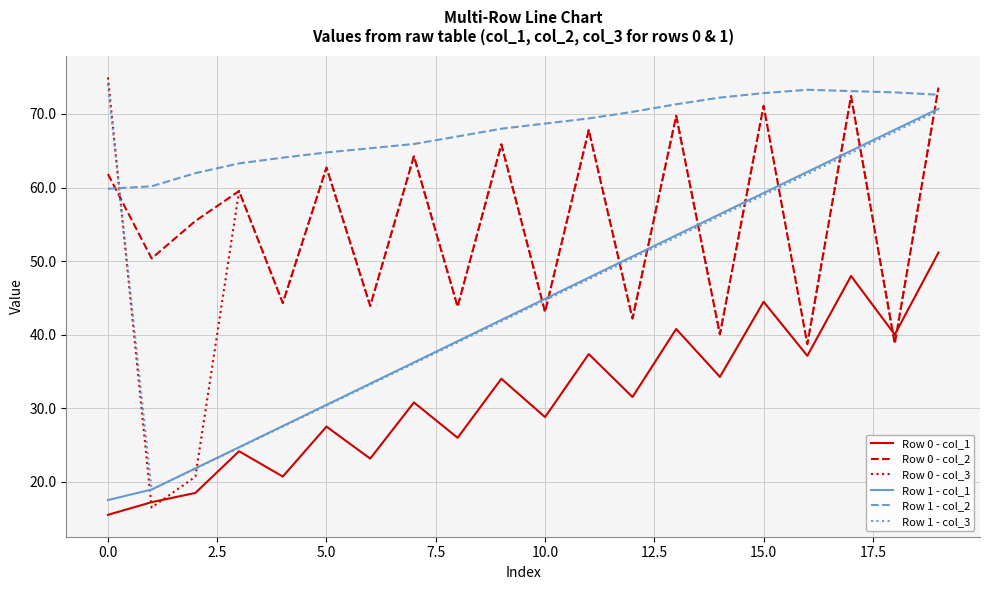

What is the highest value of the Row 0 - col_1 series?

51.2